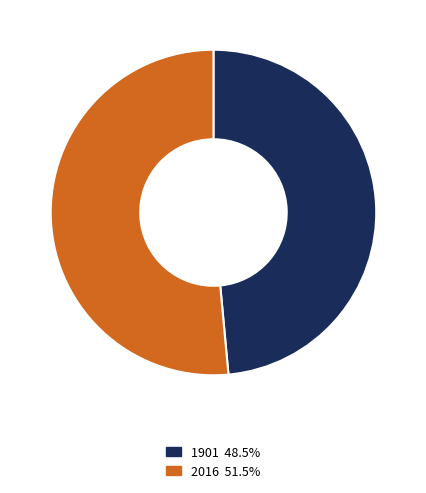

What is the ratio of the value at 1901 to the value at 2016?

0.9